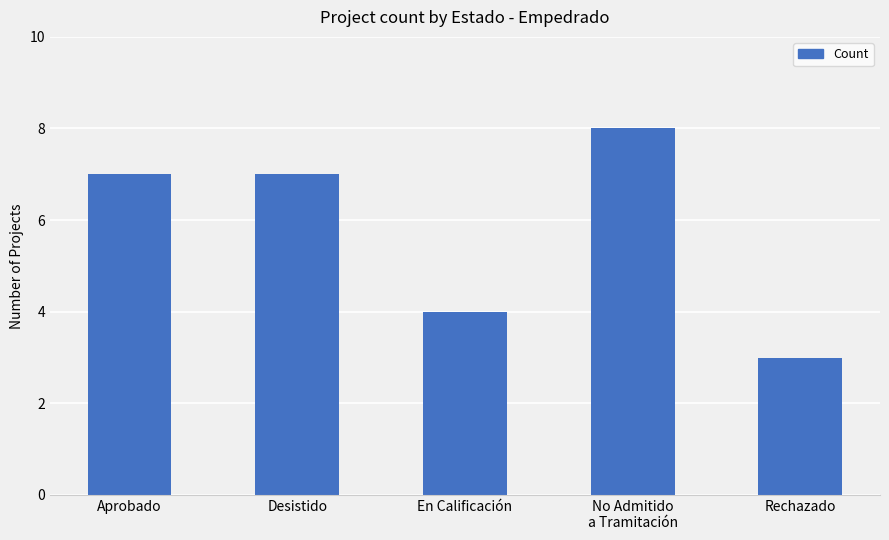

True or false: the data shows 4 at En Calificación.

True